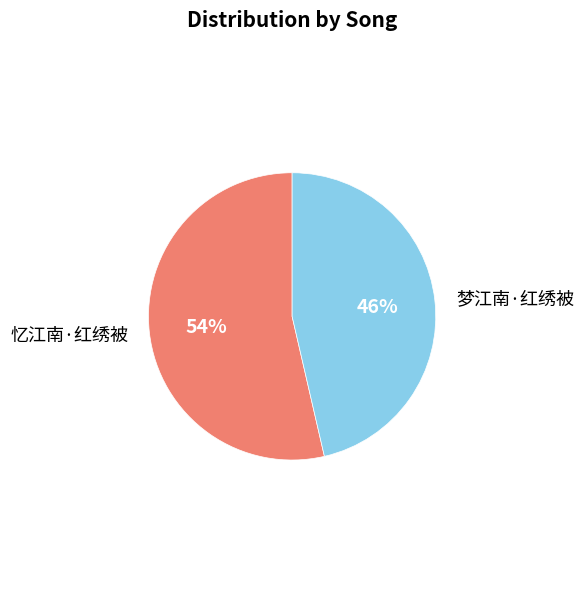

To the nearest percent, what is the average slice percentage?

50%